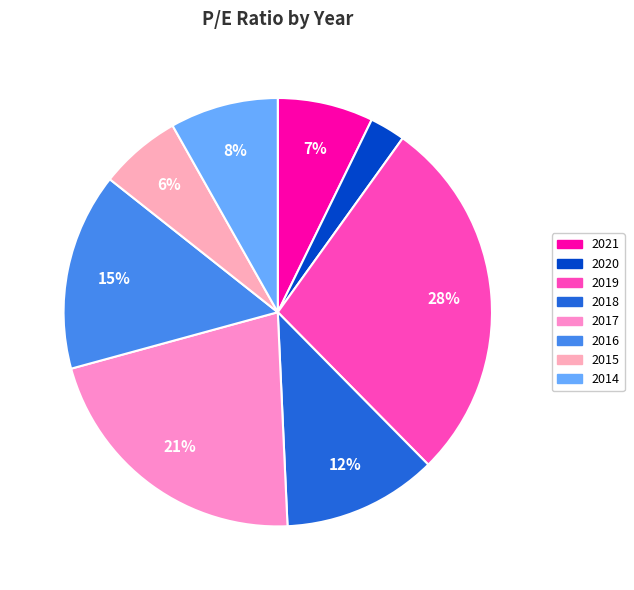

Which slice is the smallest?

2020